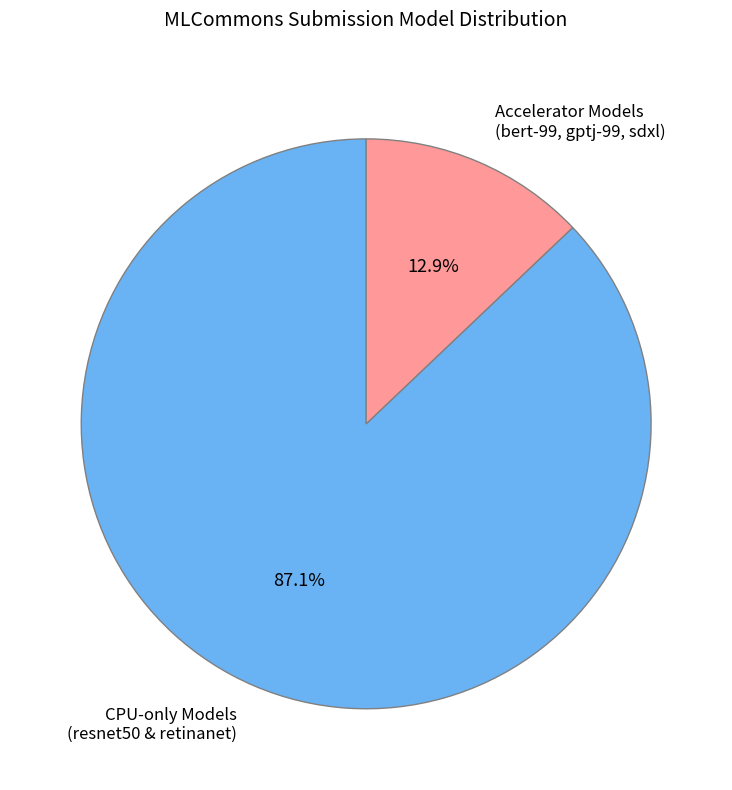

Which has a higher value, CPU-only Models (resnet50 & retinanet) or Accelerator Models (bert-99, gptj-99, sdxl)?

CPU-only Models (resnet50 & retinanet)